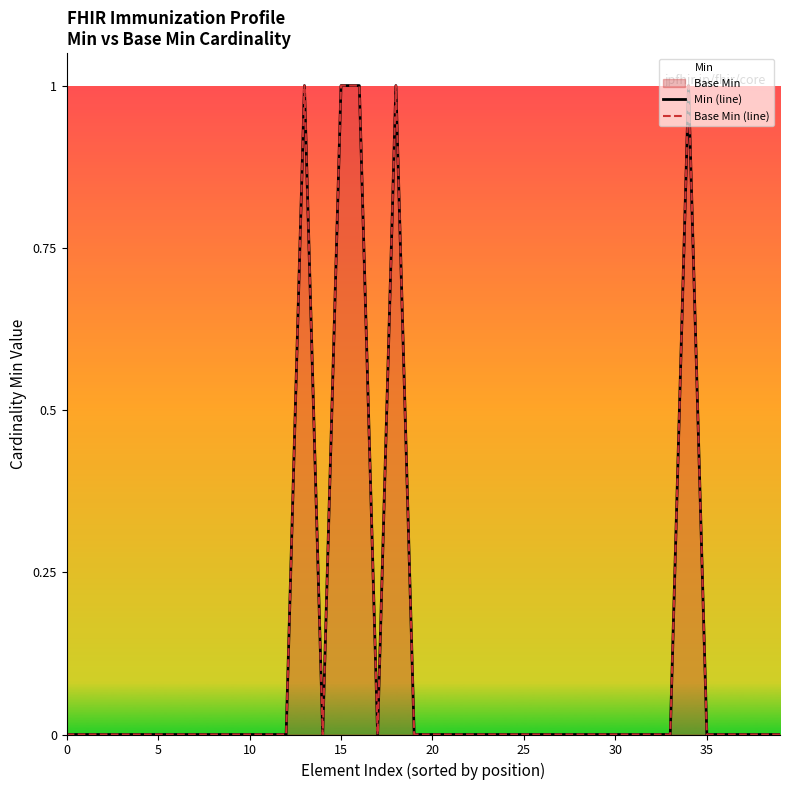

The Base Min (line) series shows 0 at 37. True or false?

True